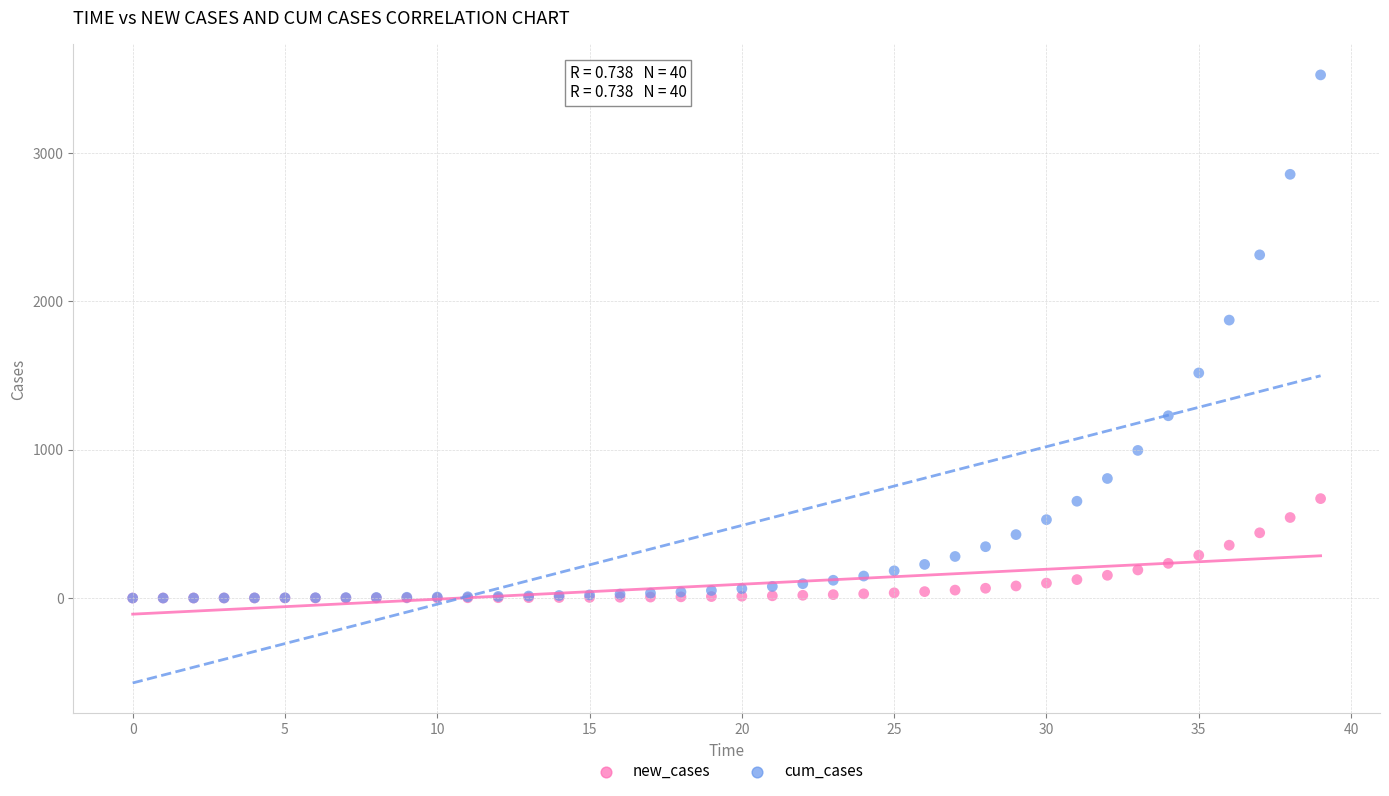

In the cum_cases series, what Y value is closest to 1762?

1873.2